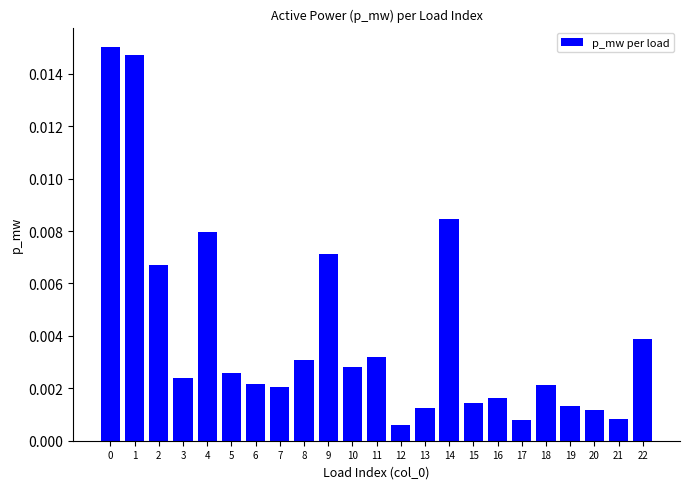

Are the bars grouped side by side (vs. stacked)?

No